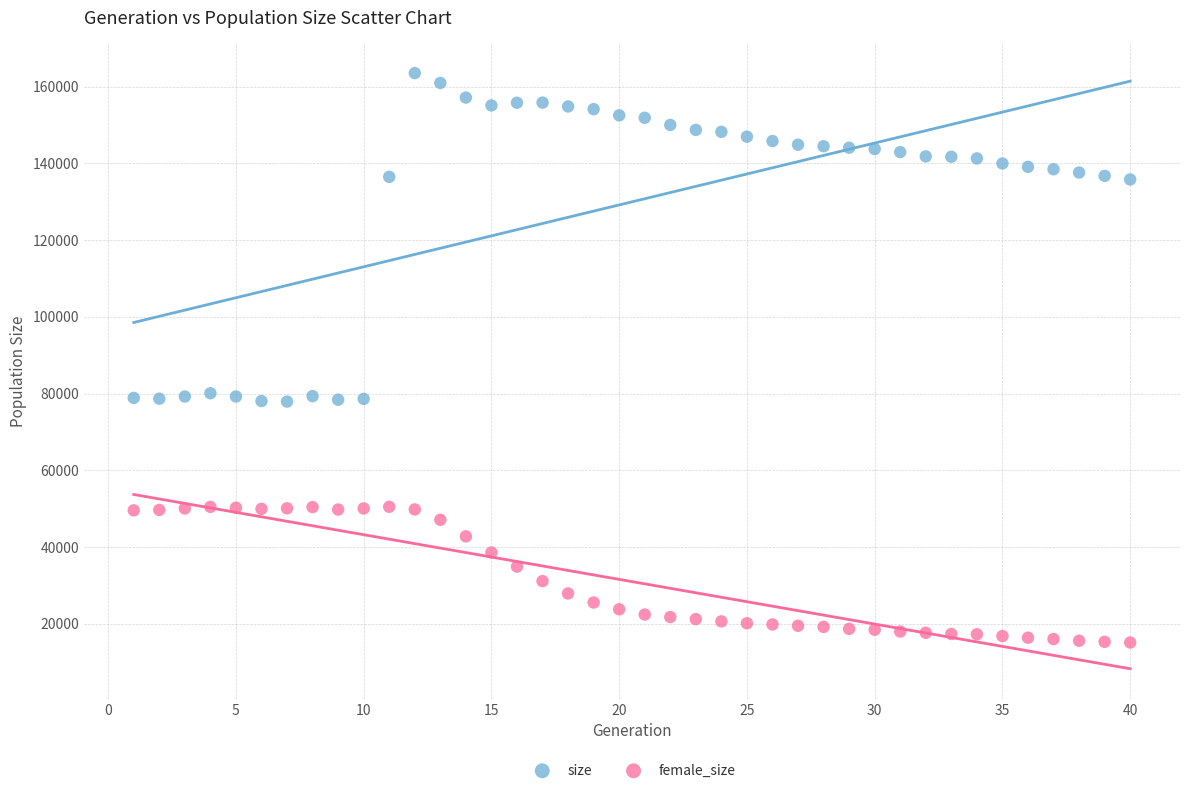

Which series has the widest spread of Y values?

size